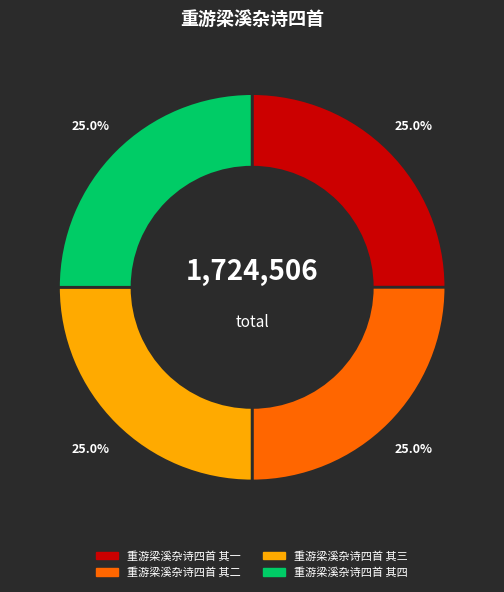

How many segments does this pie chart have?

4